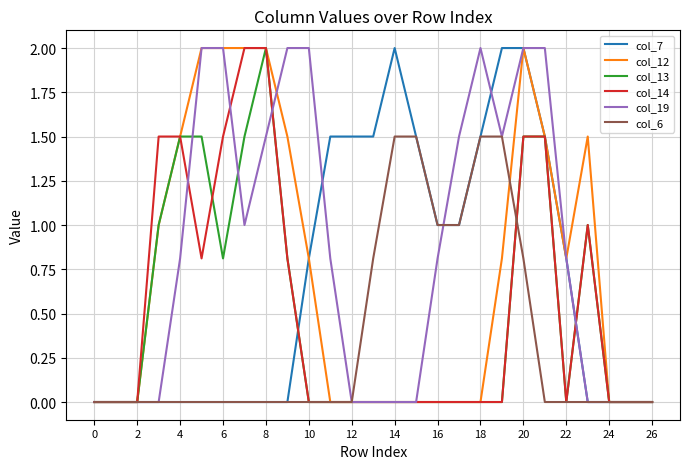

What is the greatest value displayed?

2.0